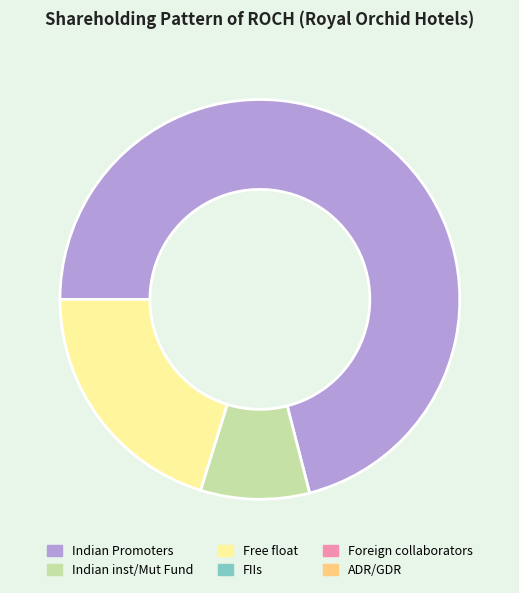

Is there any slice that represents more than half of the pie?

Yes